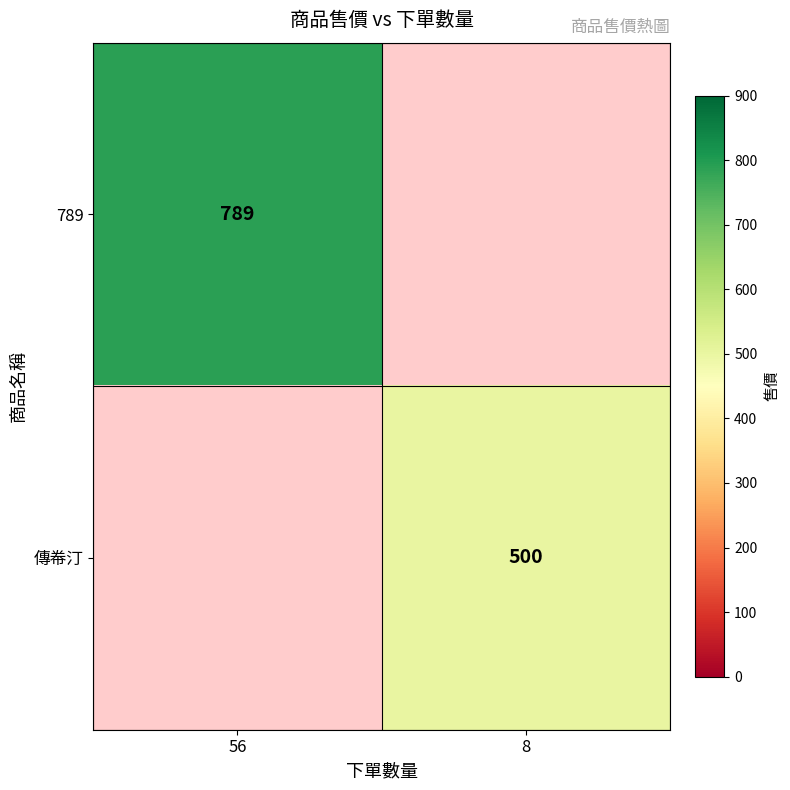

The 789 series shows 1401 at 56. True or false?

False